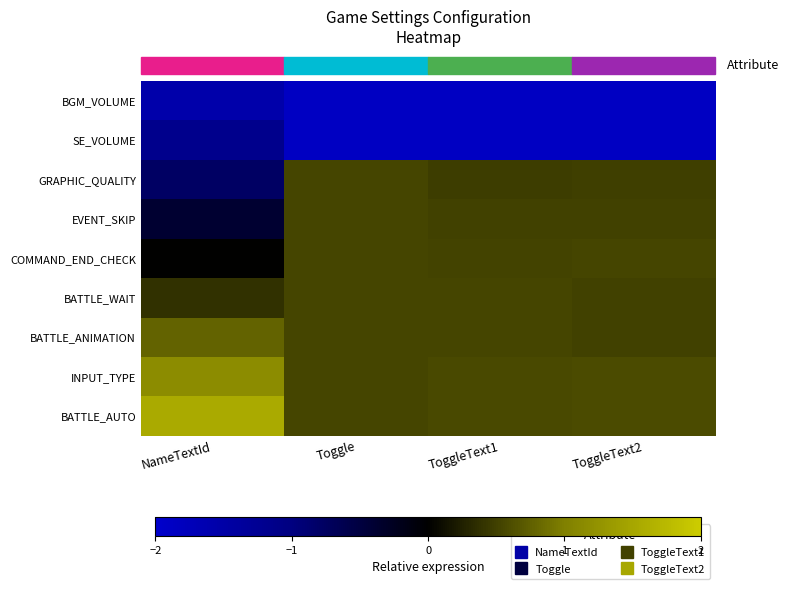

At which category does the chart reach its minimum across all series?

Toggle